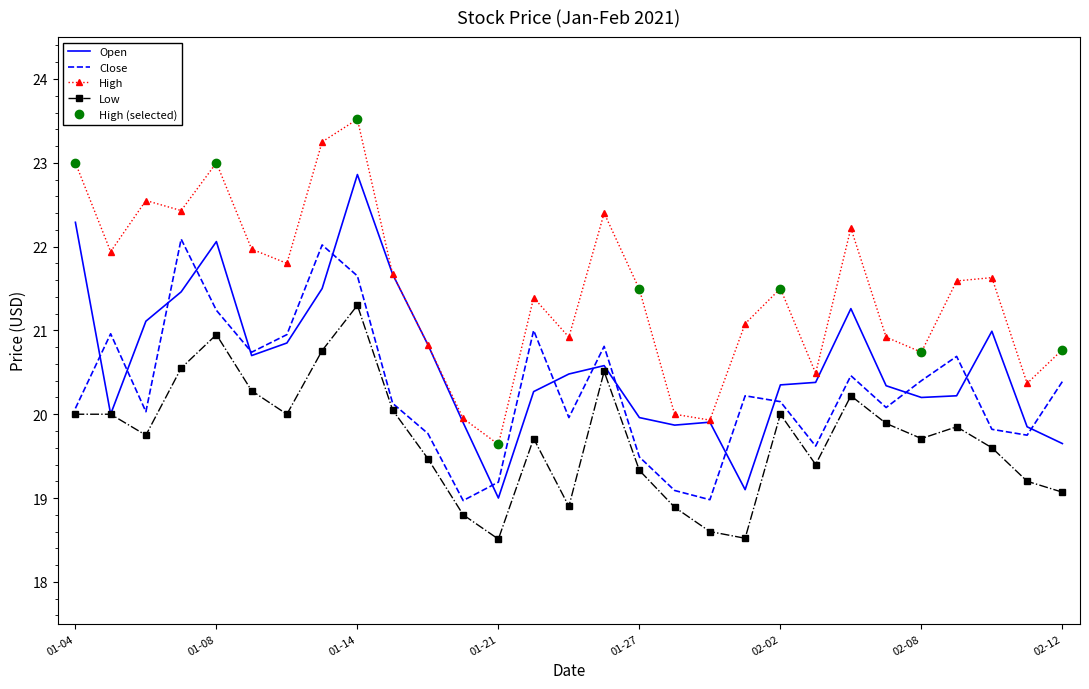

What is the lowest value of the Open series?

19.0